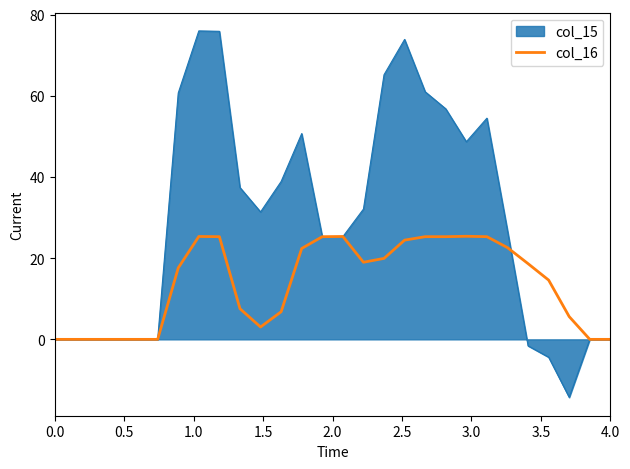

What is the greatest value displayed?

76.0